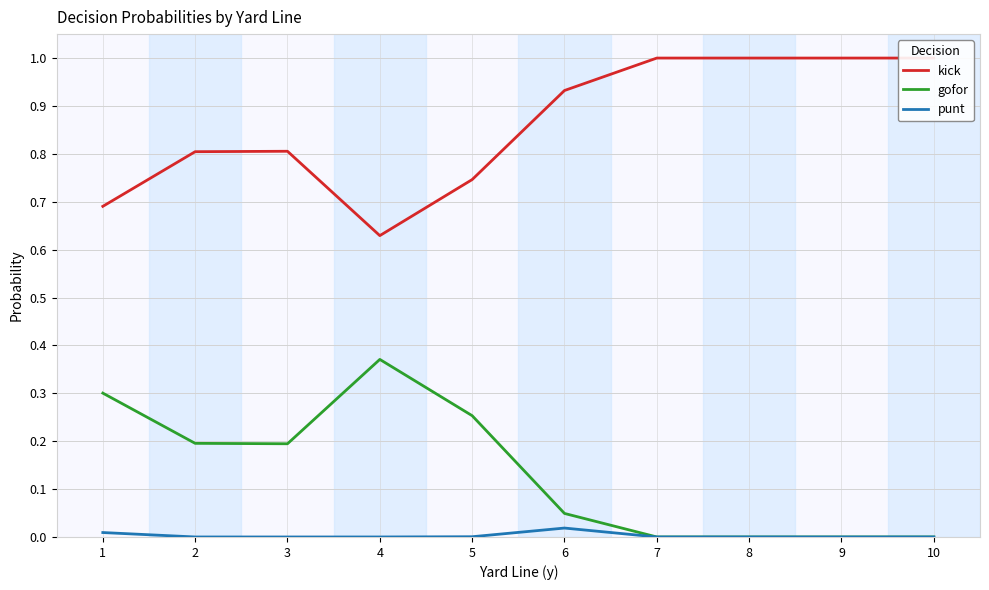

True or false: punt and gofor intersect in this chart.

False